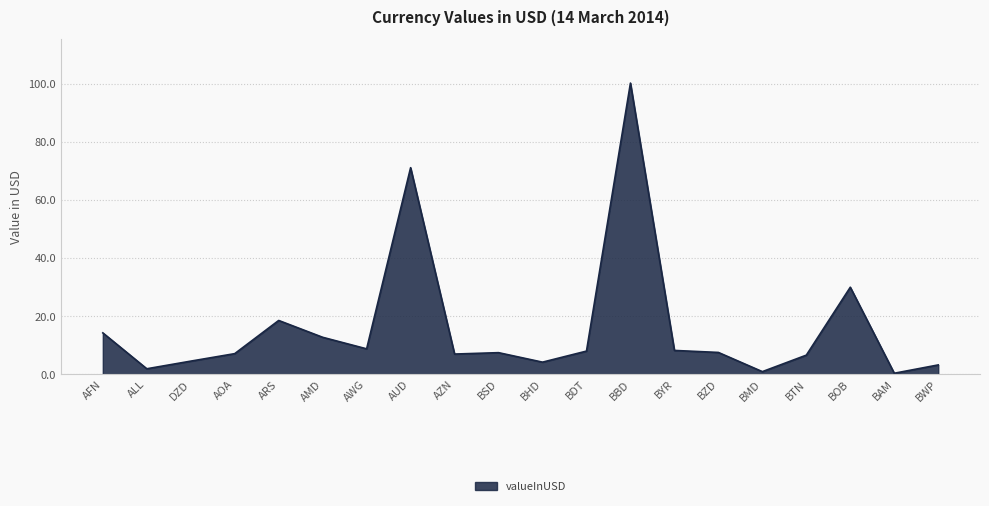

What is the approximate value at BBD?

100.3